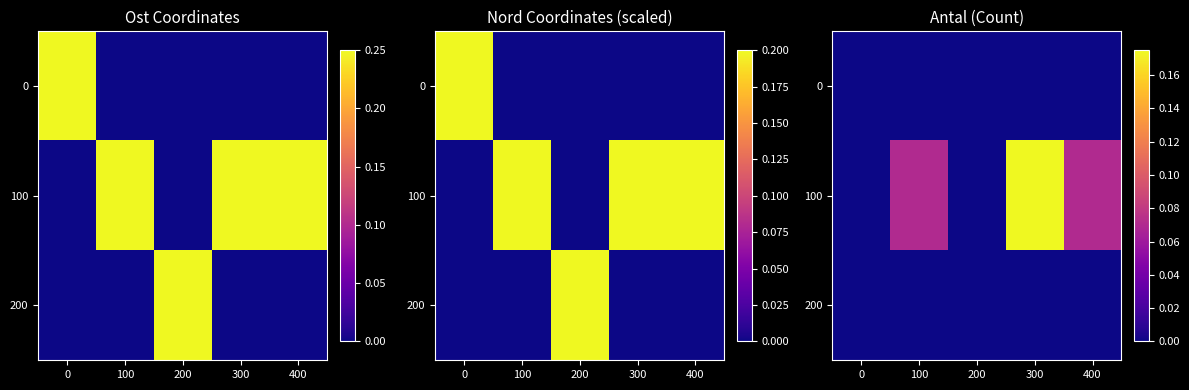

The value of 200 at 300 is 0.0. True or false?

True